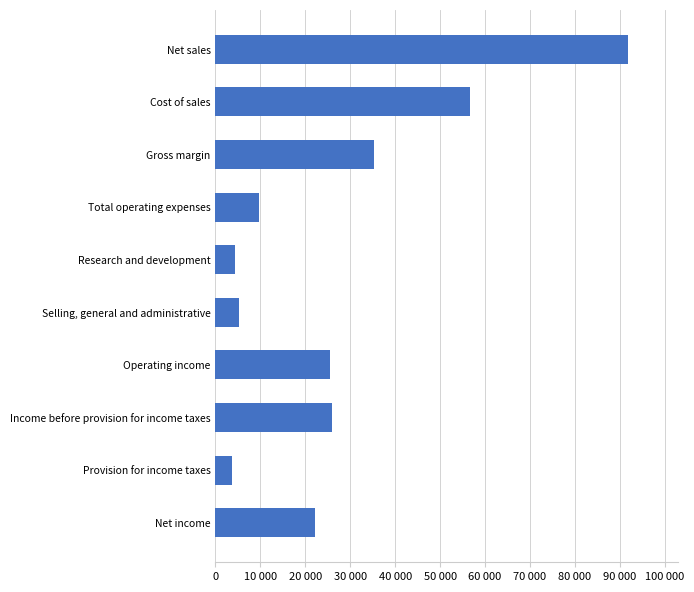

Are the bars grouped side by side (vs. stacked)?

No